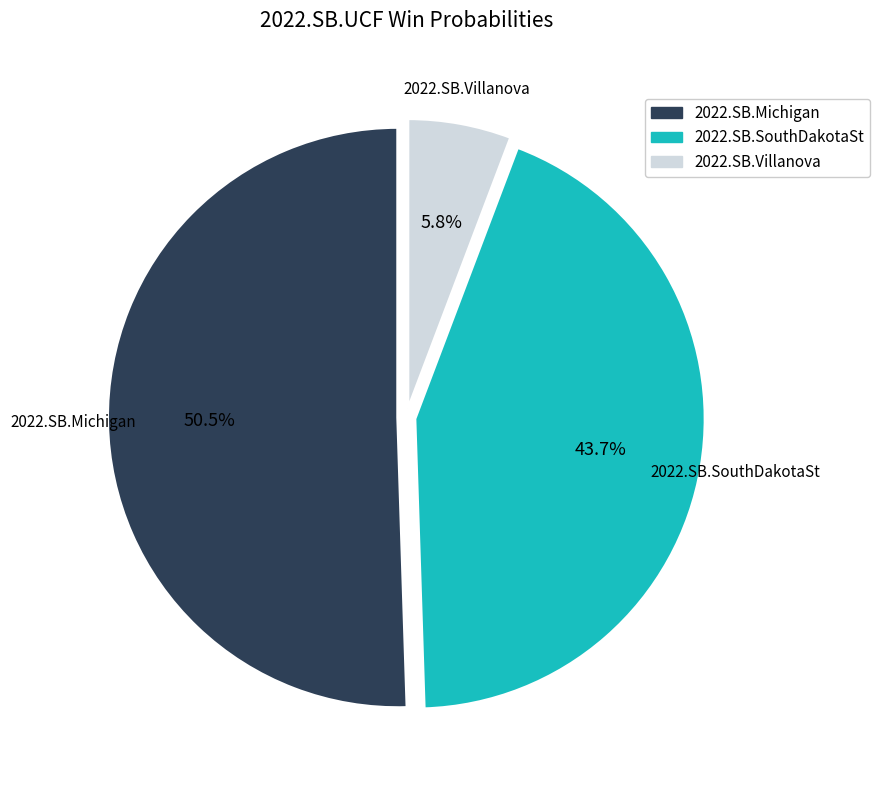

True or false: 2022.SB.SouthDakotaSt accounts for 44% of the total.

True